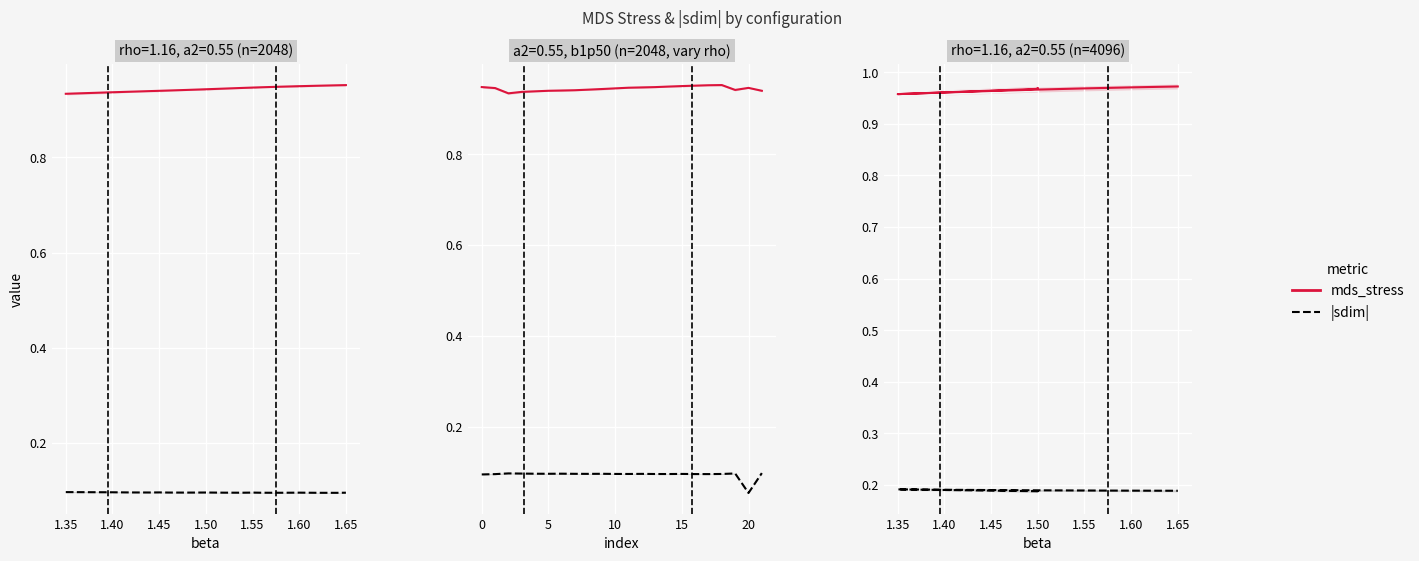

What is the total value across all series at 1.50?

1.2